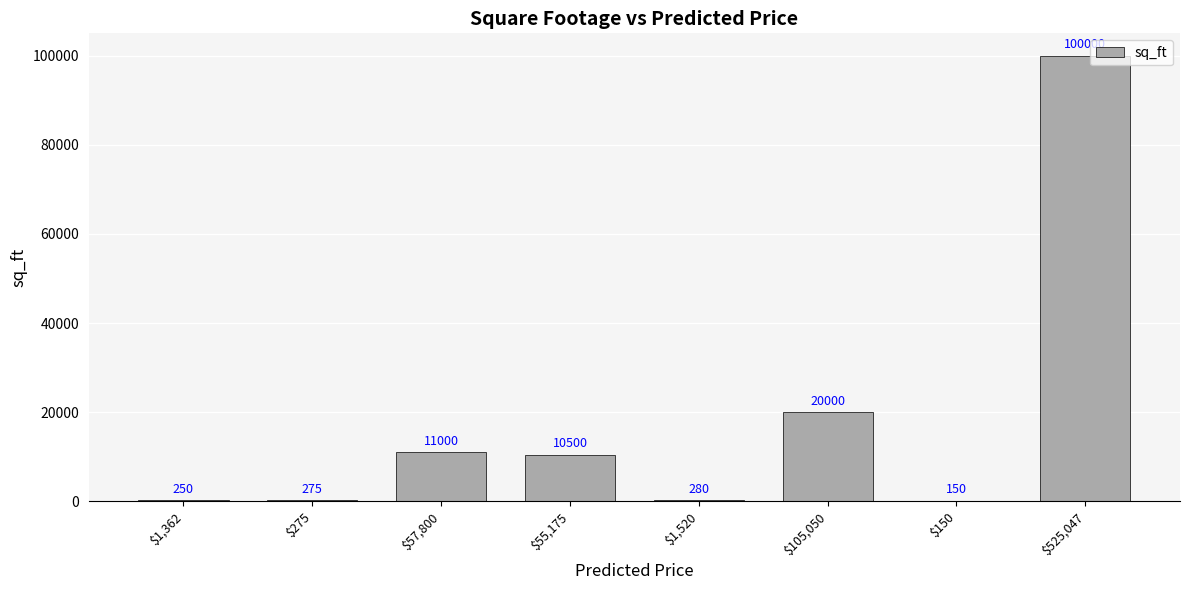

What is the change in value from $55,175 to $525,047?

+89500